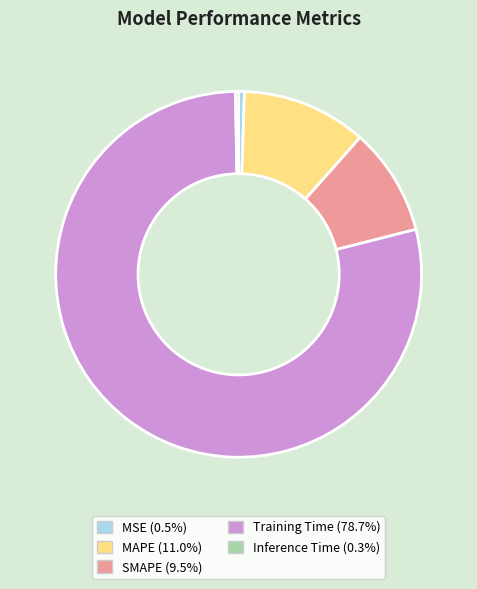

The SMAPE slice represents 18% of the pie. True or false?

False